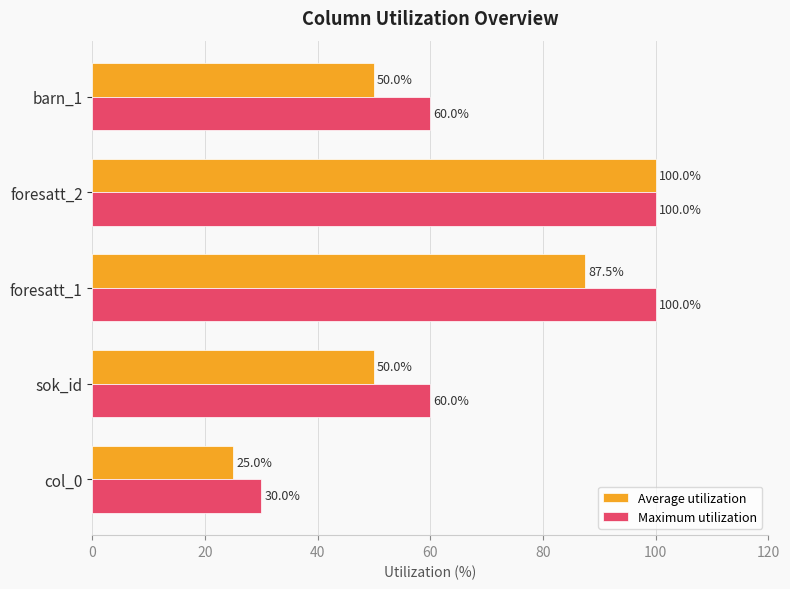

How many data points does each series have?

5